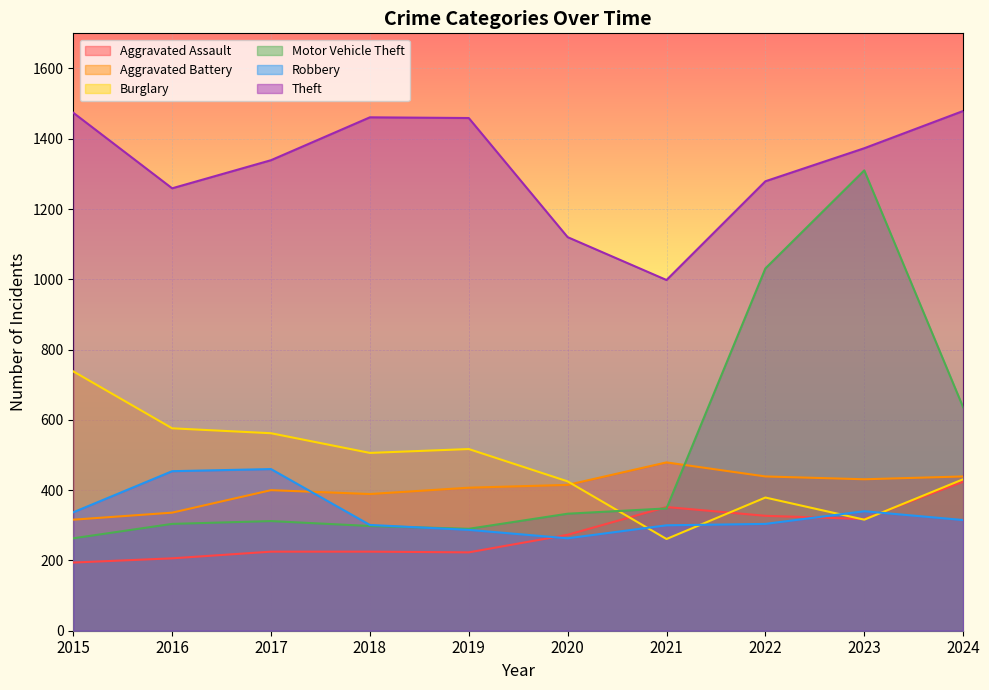

At which label is Theft closest to 1238?

2016